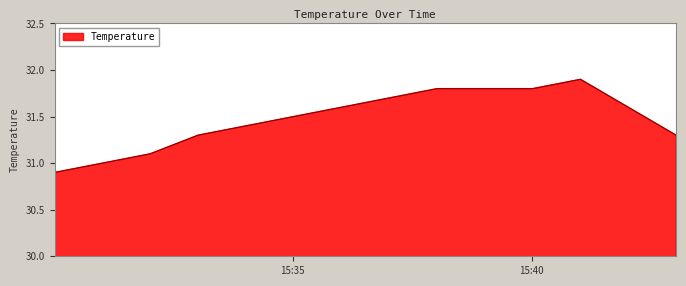

Reading left to right, list all the values displayed in this chart.

30.9	31.0	31.1	31.3	31.4	31.5	31.6	31.7	31.8	31.8	31.8	31.9	31.6	31.3